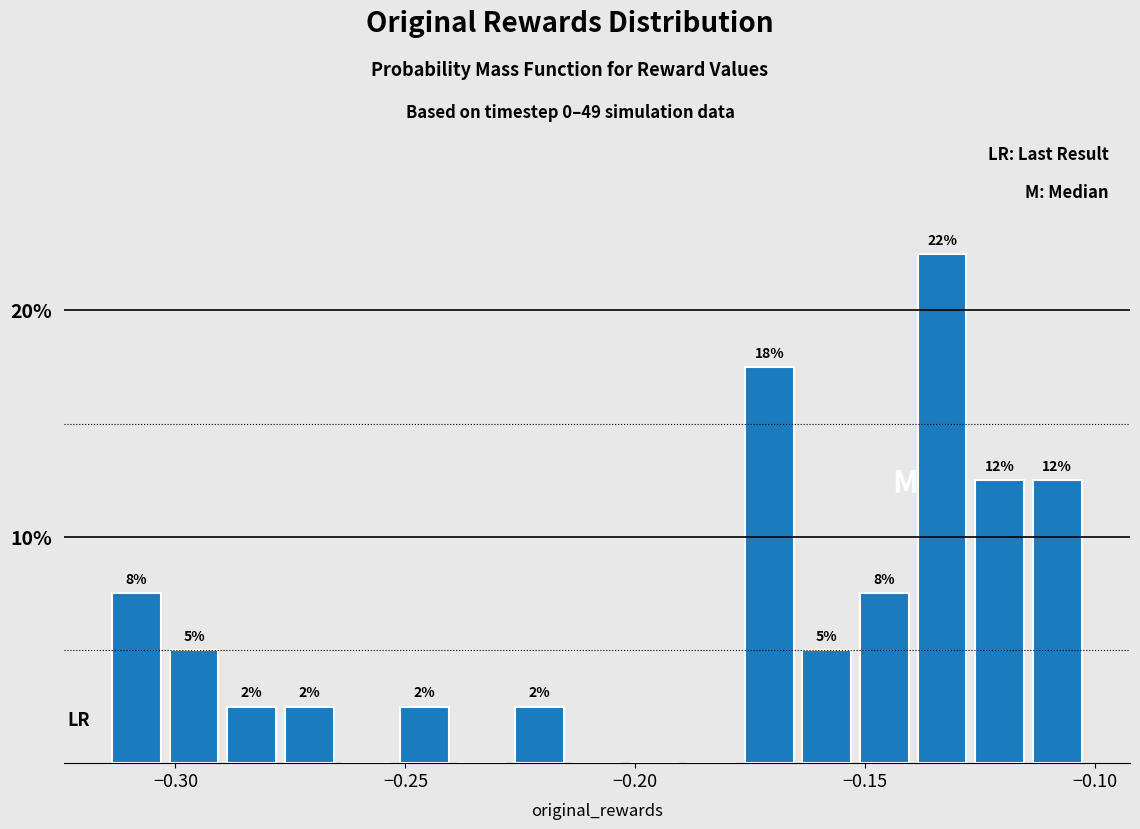

Read against the x-axis, roughly where is the centre of the tallest bar?

-0.135